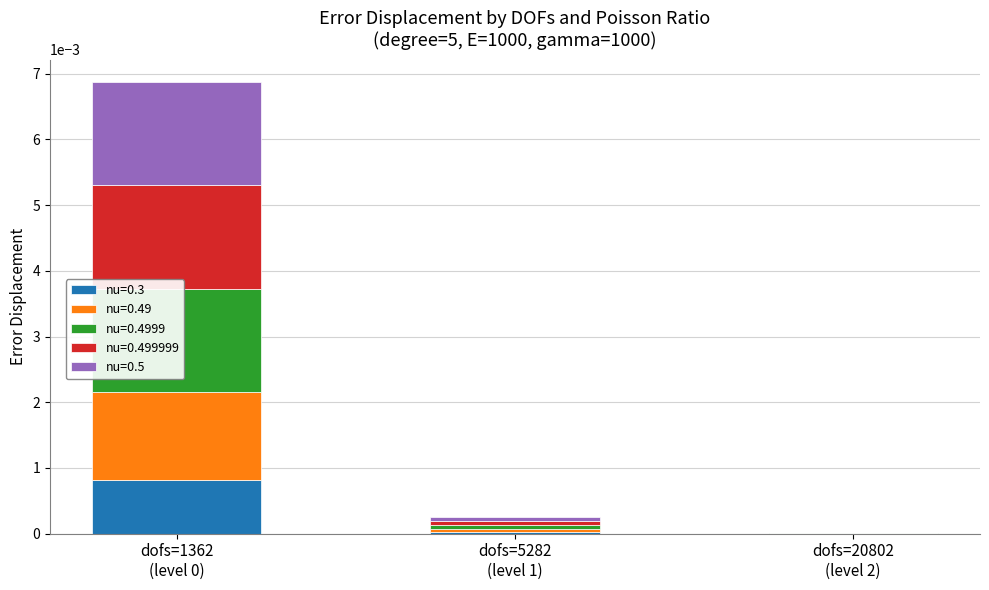

Which series has the widest spread of values?

nu=0.5